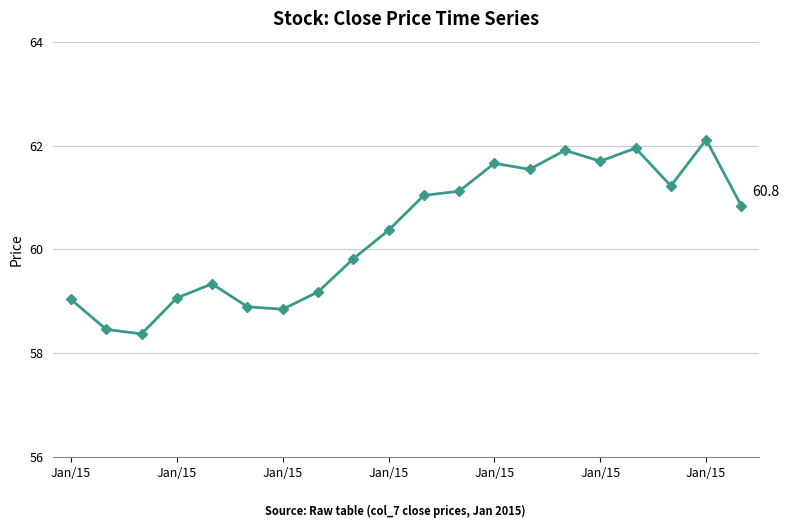

What is the value of the 17th point from the left?

62.0